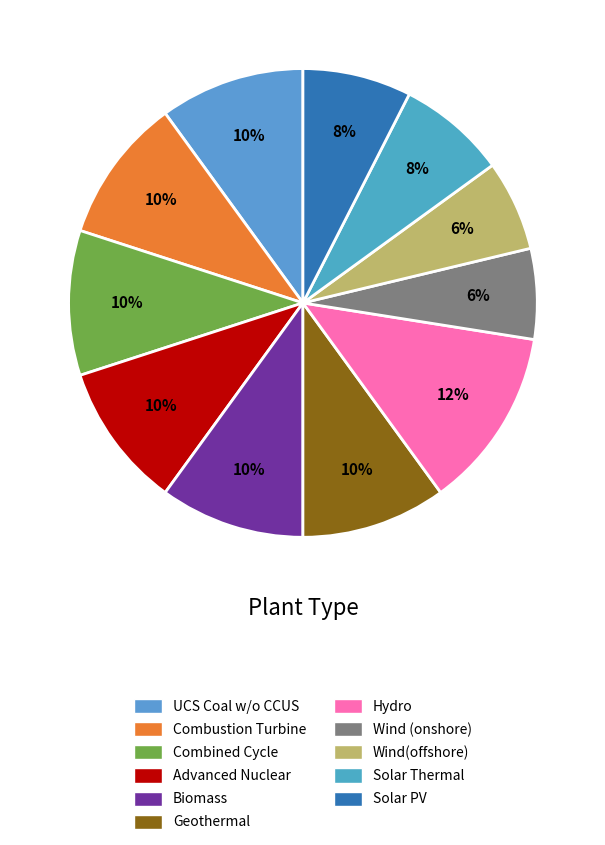

Is it true that Solar PV is 8% of the pie?

True